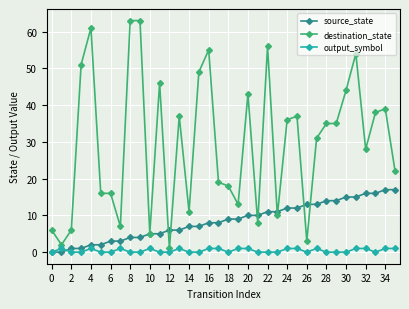

What is the difference between the second highest and minimum values in the output_symbol series?

1